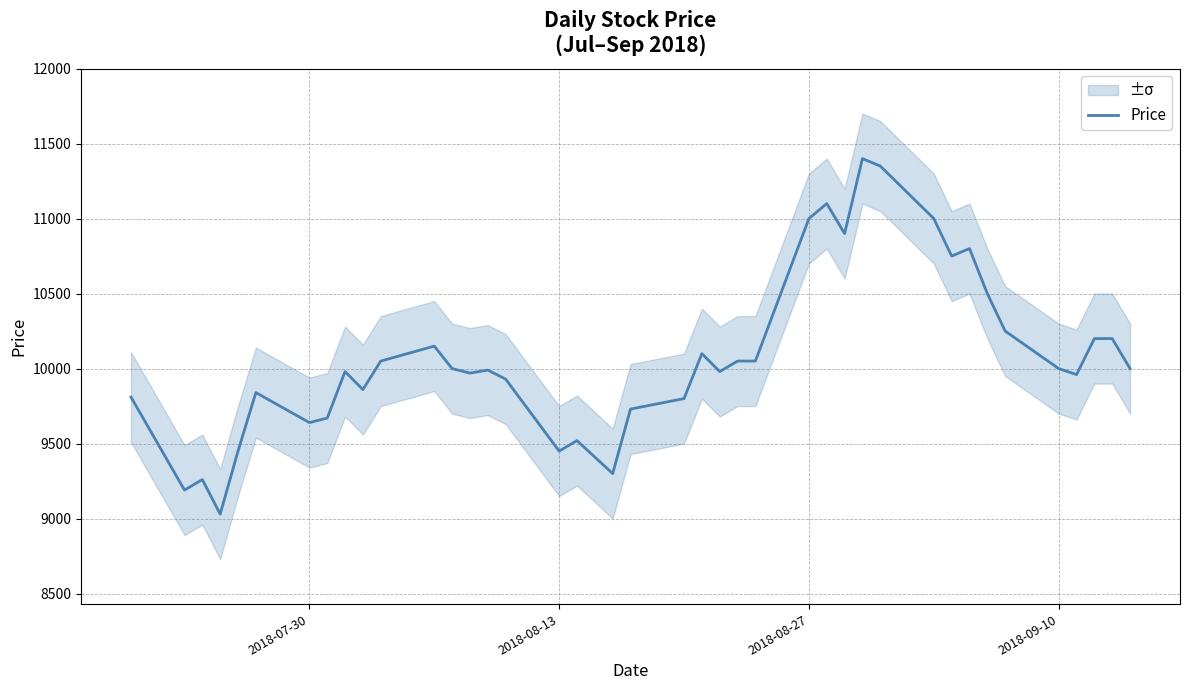

What is the maximum value for Price?

11400